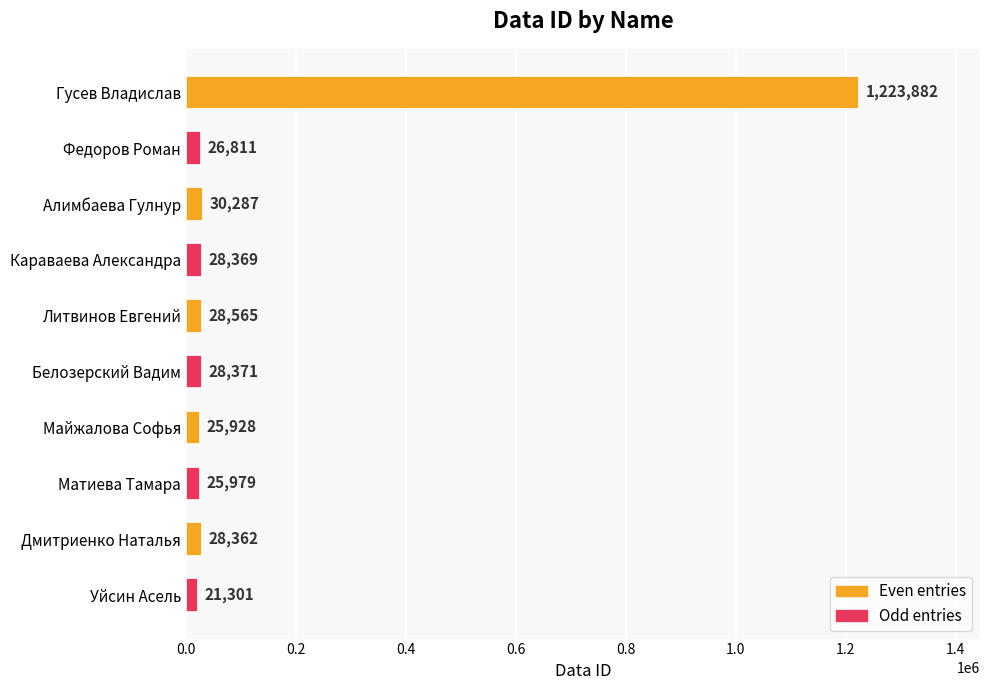

What is the ratio of the value at Белозерский Вадим to the value at Литвинов Евгений?

1.0